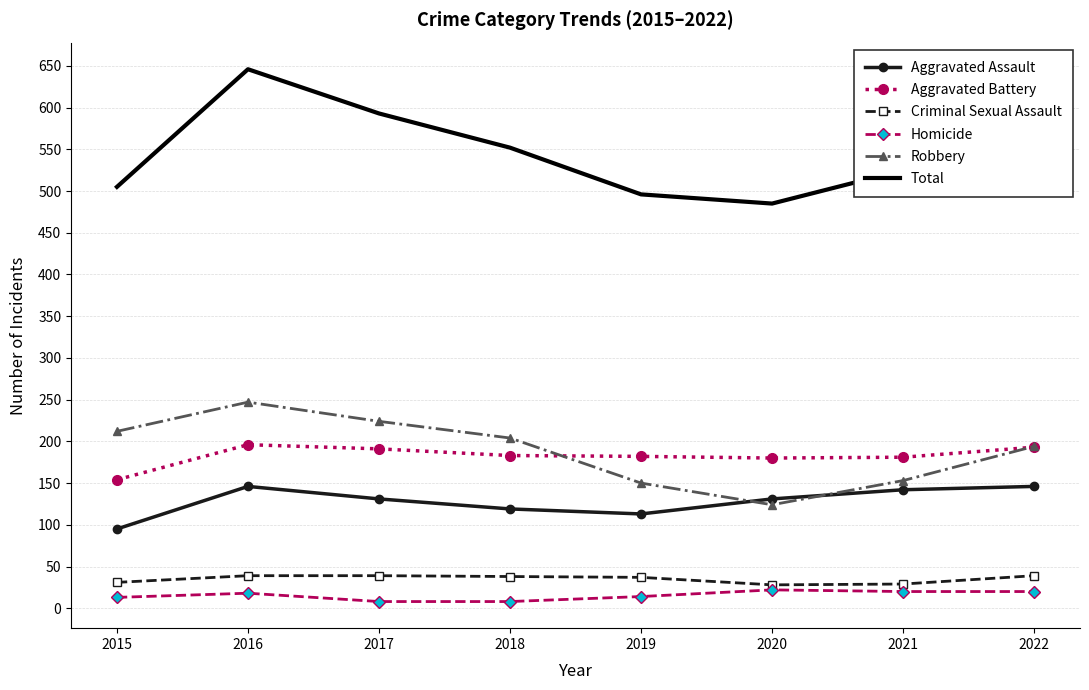

True or false: Total and Aggravated Assault cross at least once.

False